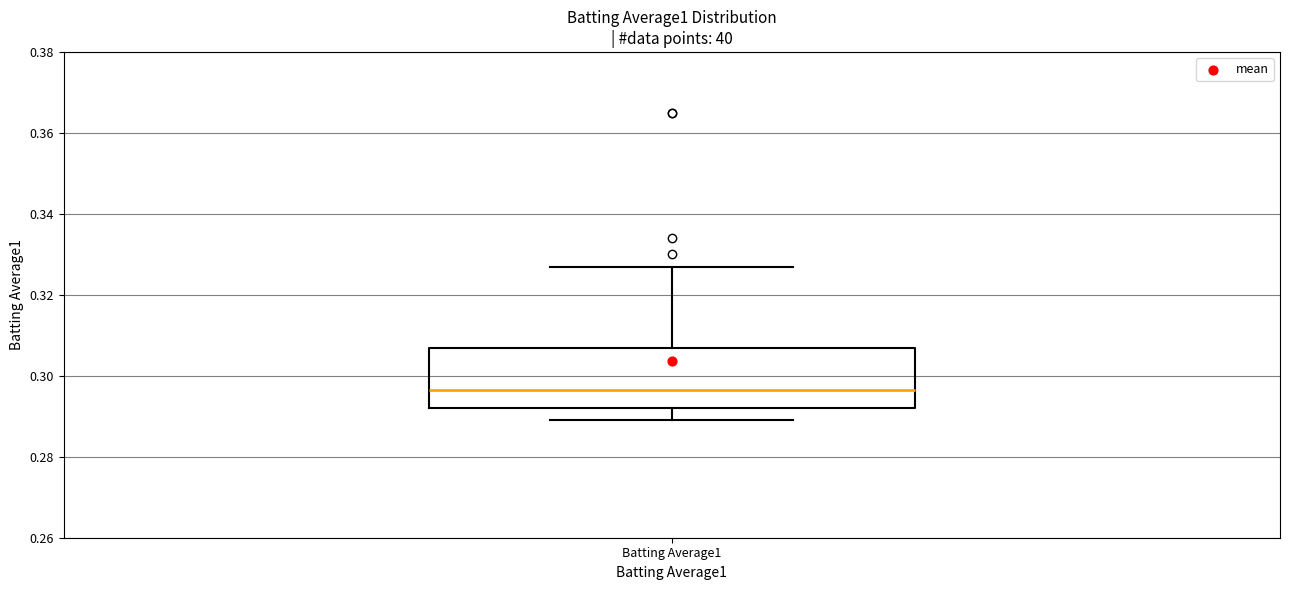

Where does the upper whisker of the box for Batting Average1 end on the y-axis? The values are not printed on the chart, so give them approximately, as read against the axis.

0.328